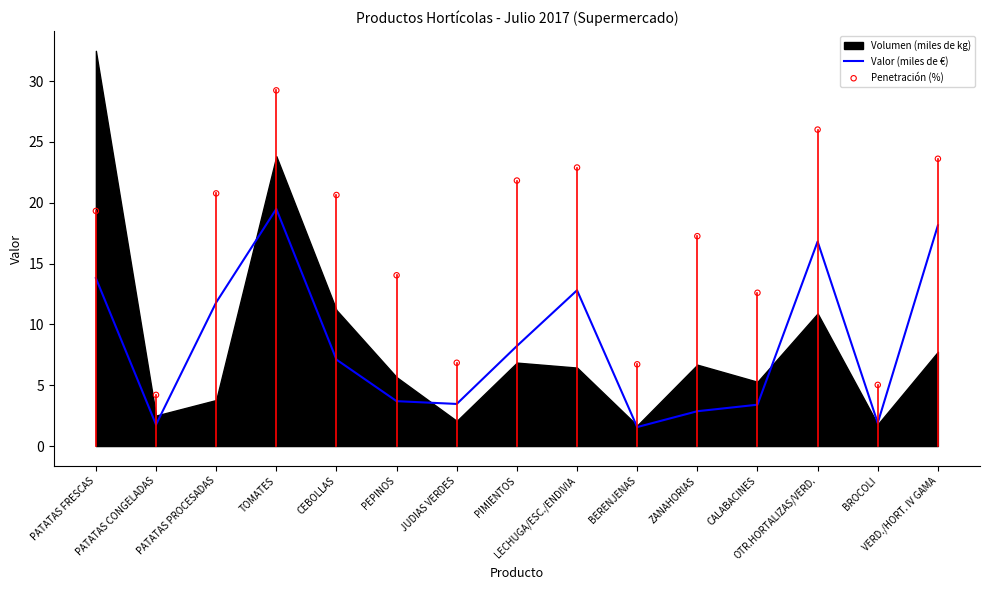

Is the value of Valor (miles de €) at PATATAS CONGELADAS greater than the value of Penetración (%) at PIMIENTOS?

No